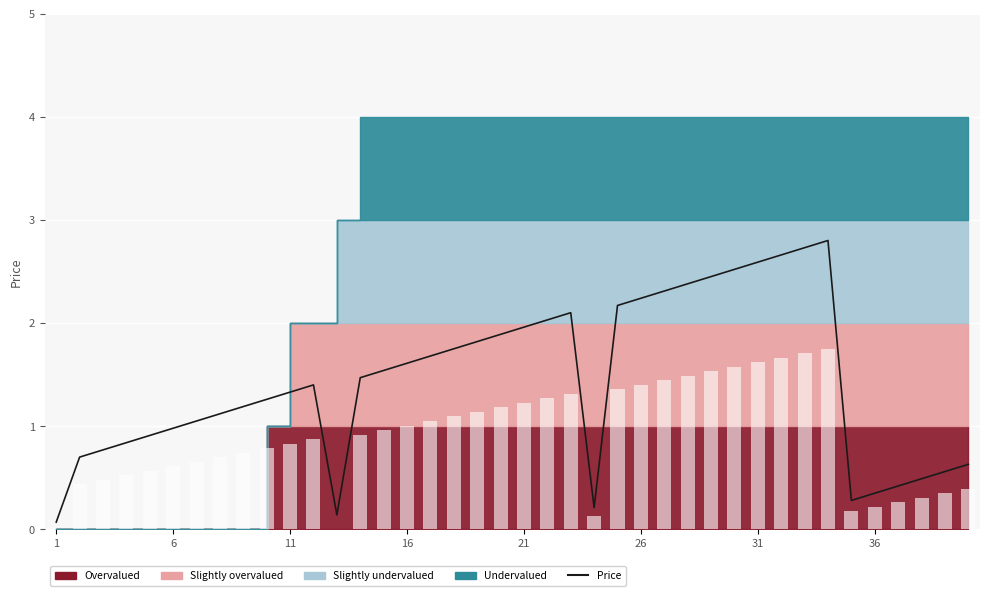

Reading left to right, transcribe all the data shown in this chart.

0.1	0.7	0.8	0.8	0.9	1.0	1.1	1.1	1.2	1.3	1.3	1.4	0.1	1.5	1.5	1.6	1.7	1.8	1.8	1.9	2.0	2.0	2.1	0.2	2.2	2.2	2.3	2.4	2.5	2.5	2.6	2.7	2.7	2.8	0.3	0.4	0.4	0.5	0.6	0.6